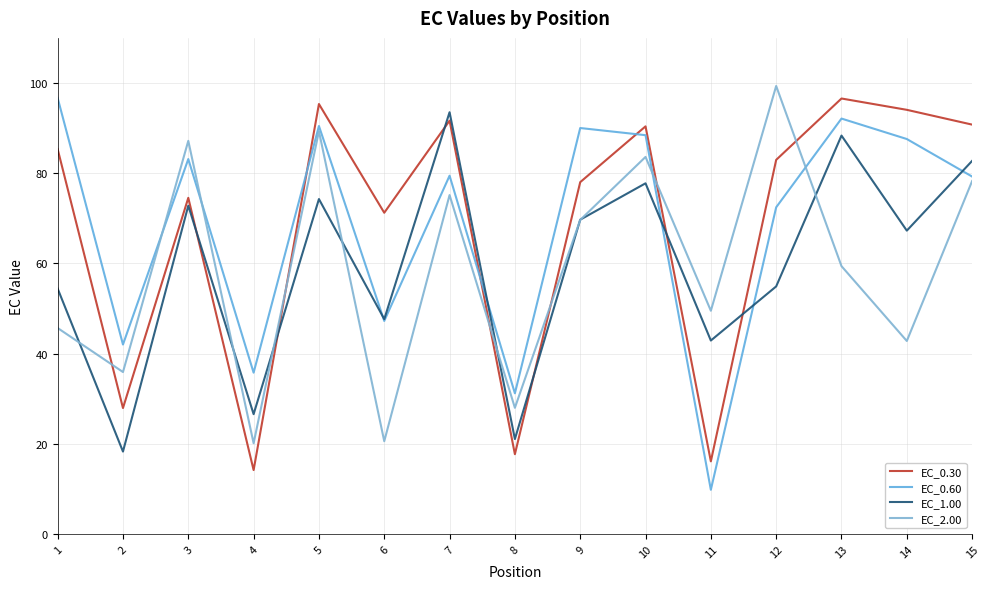

Which series has the largest total across all categories?

EC_0.30